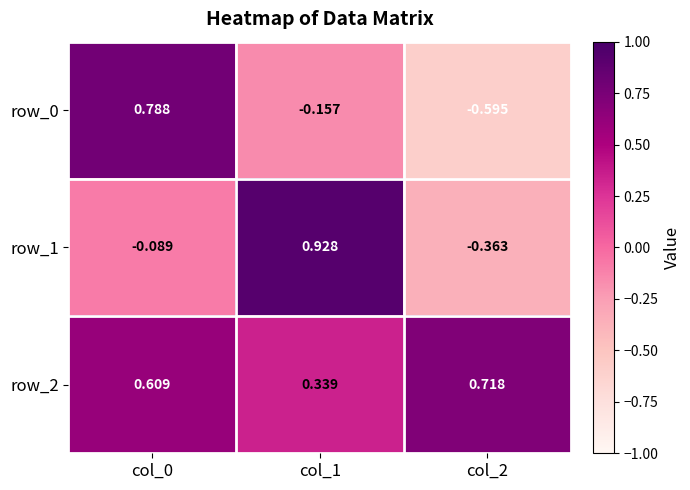

Rank the series at col_1 from lowest to highest value.

row_0, row_2, row_1